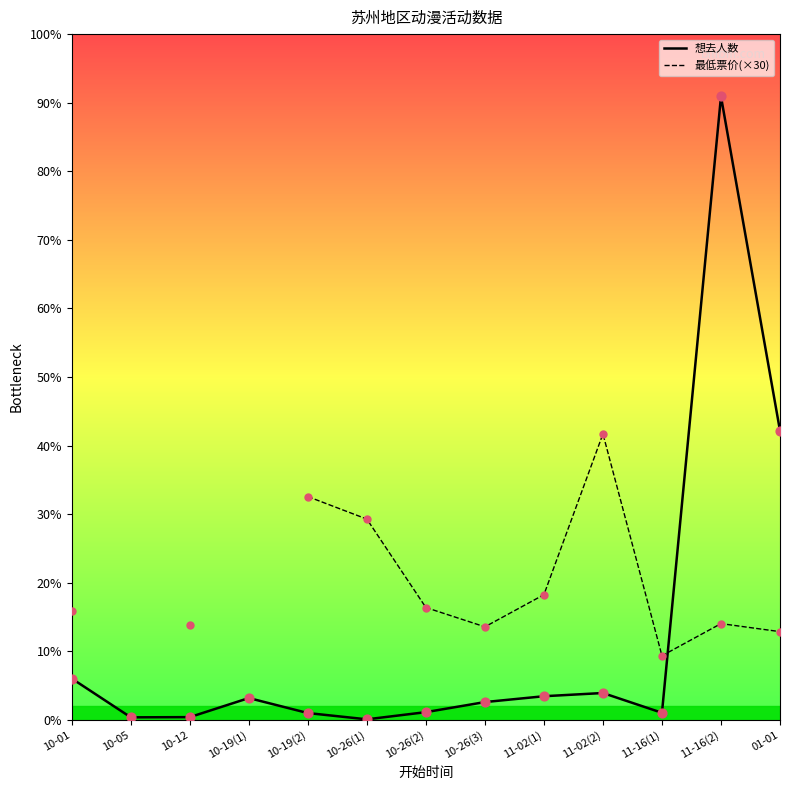

What are all the series names shown in the legend?

想去人数, 最低票价(×30)